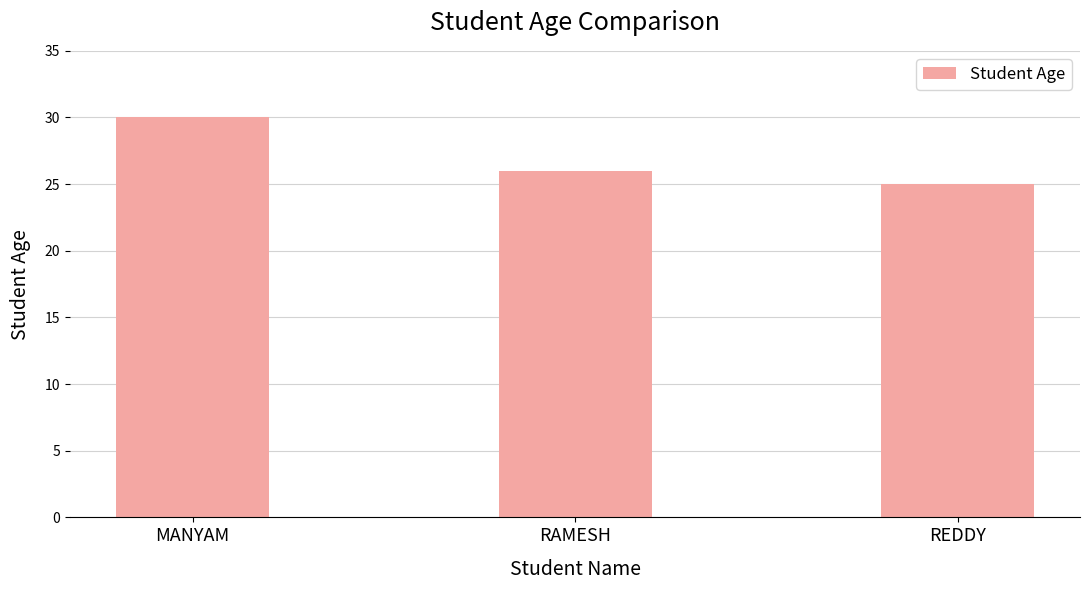

What is the label of the 3rd bar from the left?

REDDY